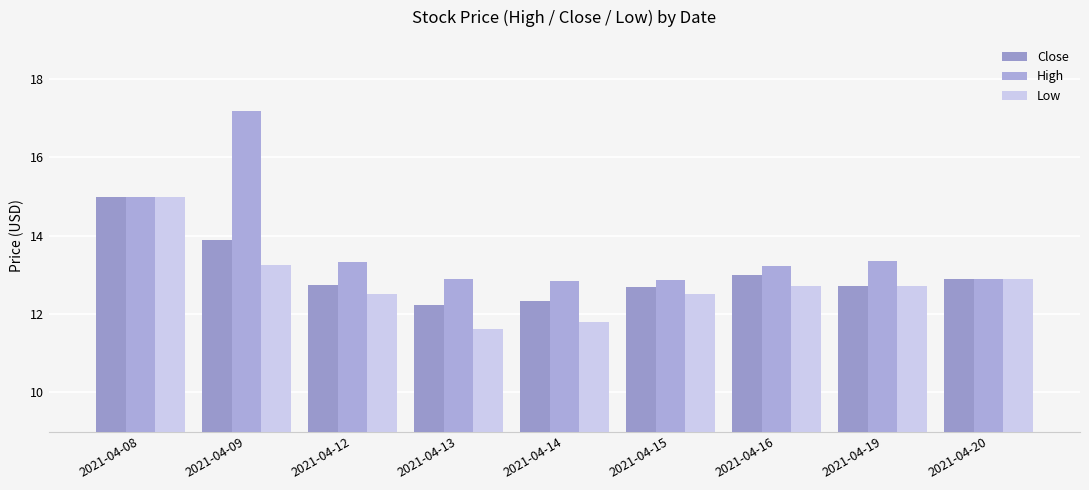

Does the chart contain any negative values?

No